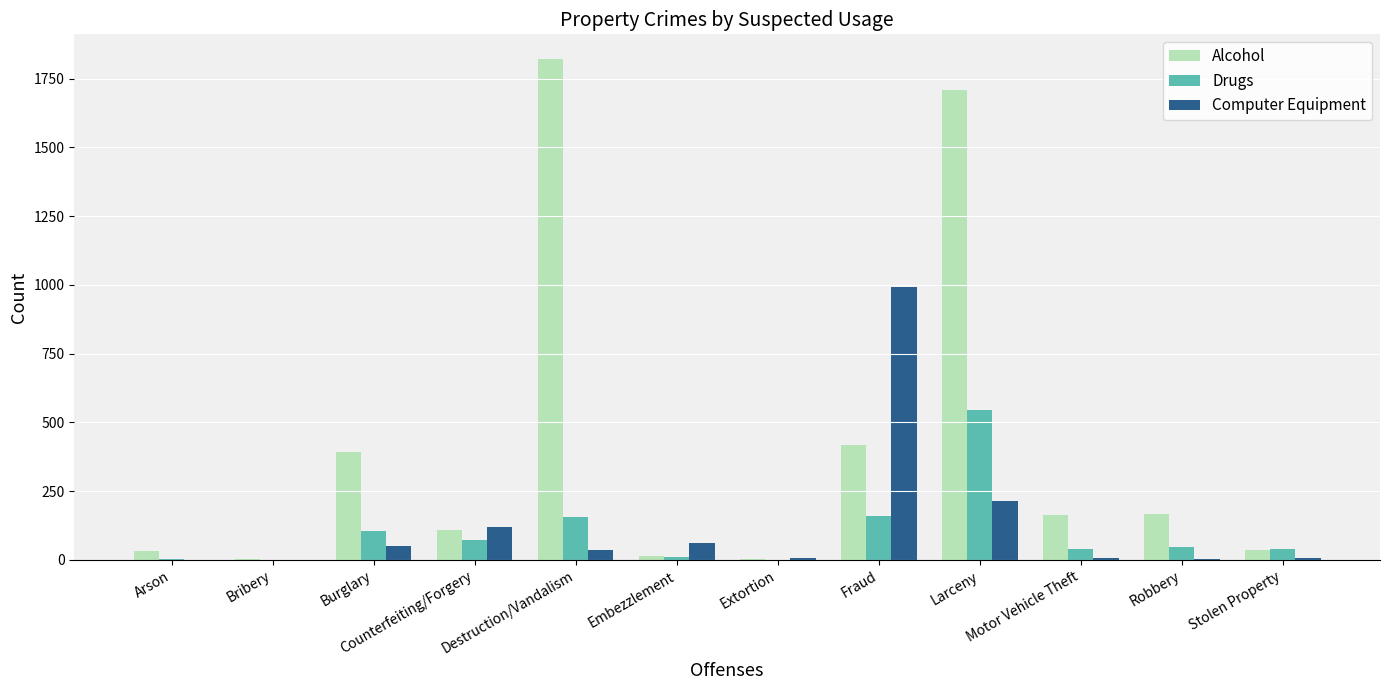

Which series has the largest range (max minus min)?

Alcohol